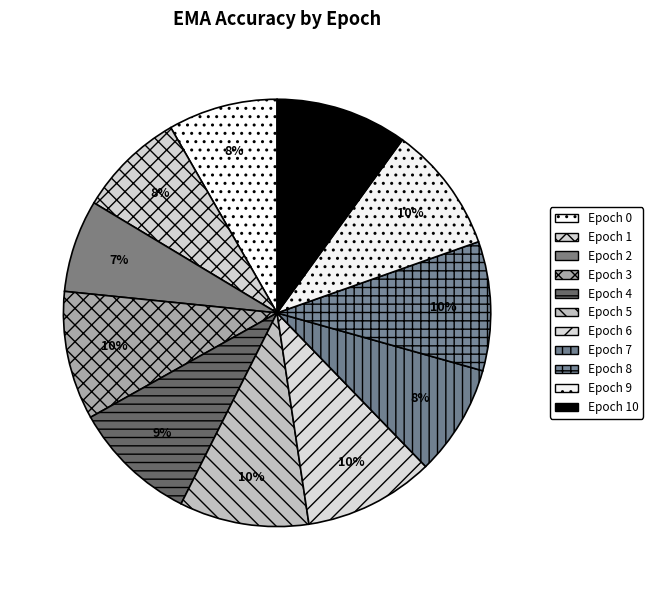

How many segments does this pie chart have?

11